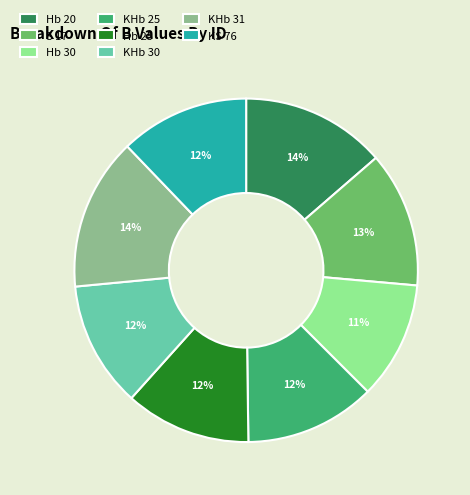

Combined, do KHb 31 and Hb 20 account for over 50%?

No